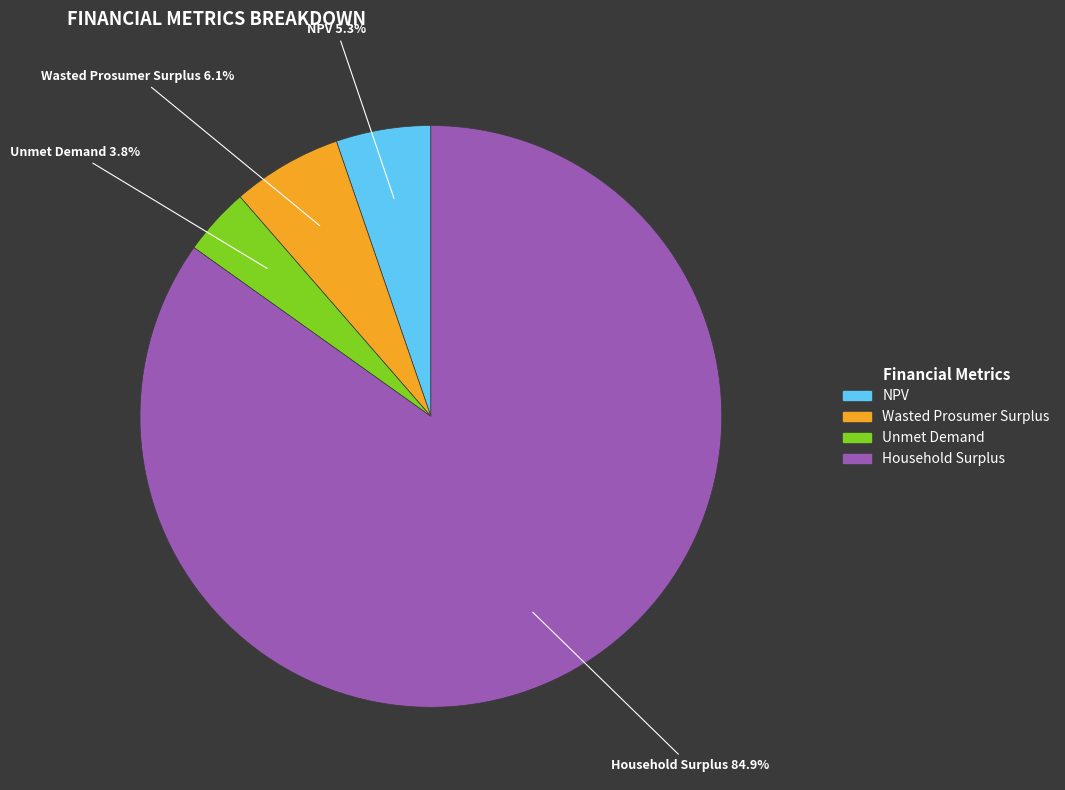

How many slices are in this pie chart?

4